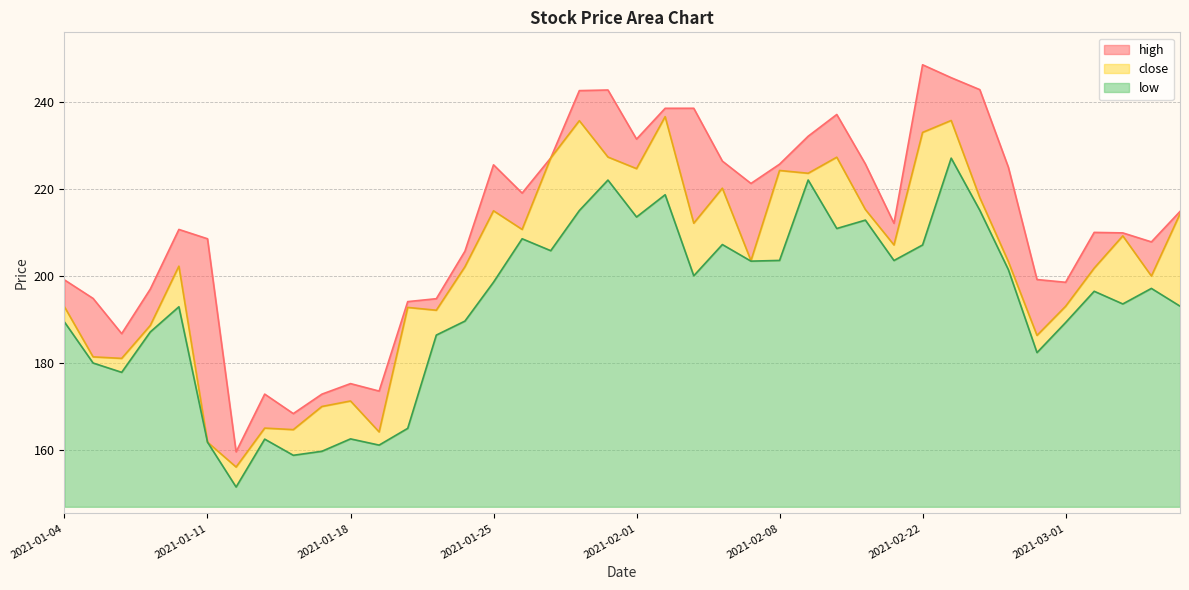

True or false: high has a value of 219.1 at 2021-01-26.

True